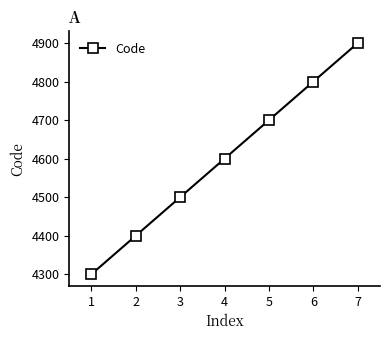

What is the change in value from 4 to 7?

+300